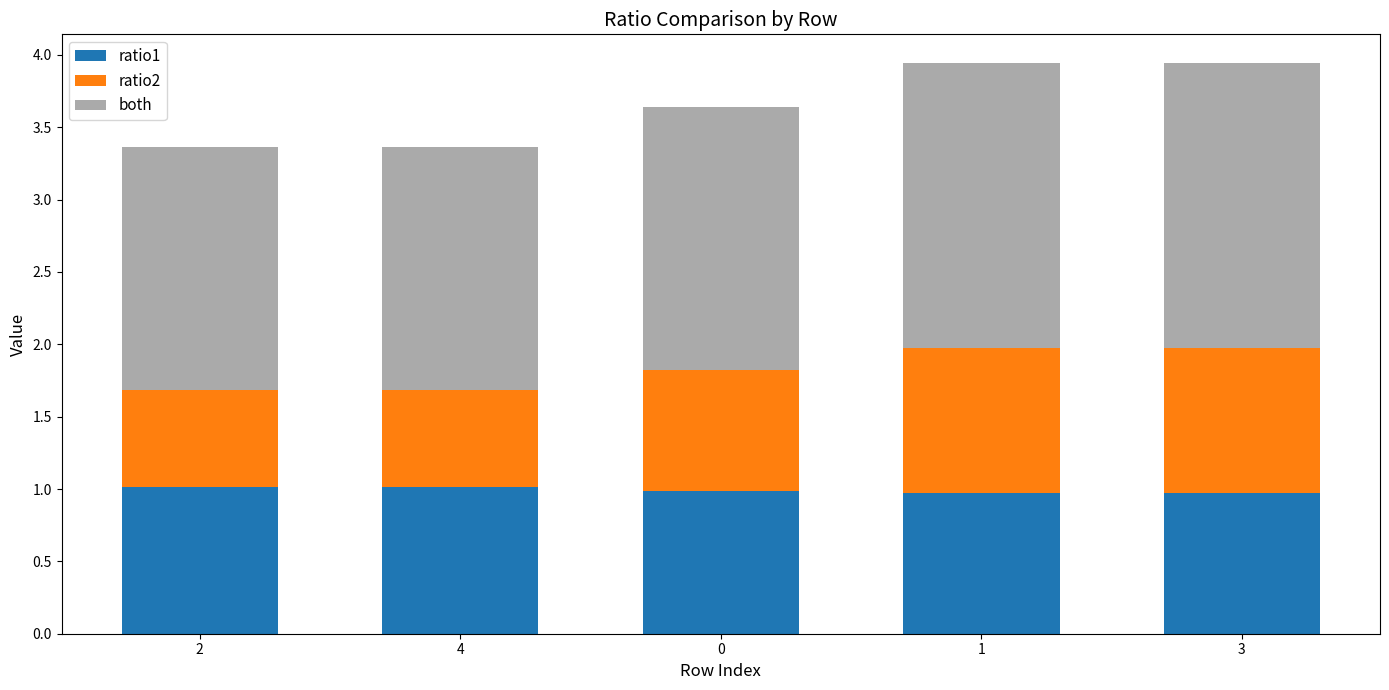

What is the highest value of the ratio1 series?

1.0